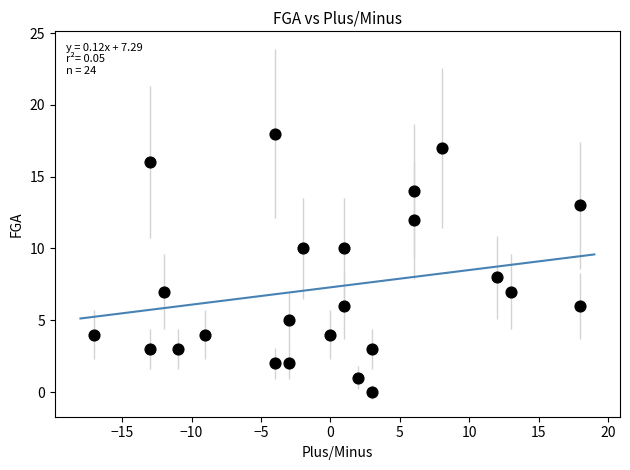

What is the range of X values (max minus min)?

35